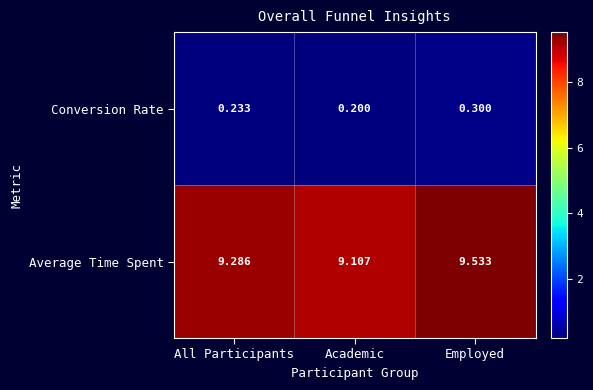

Which label corresponds to the smallest value in the chart?

Academic